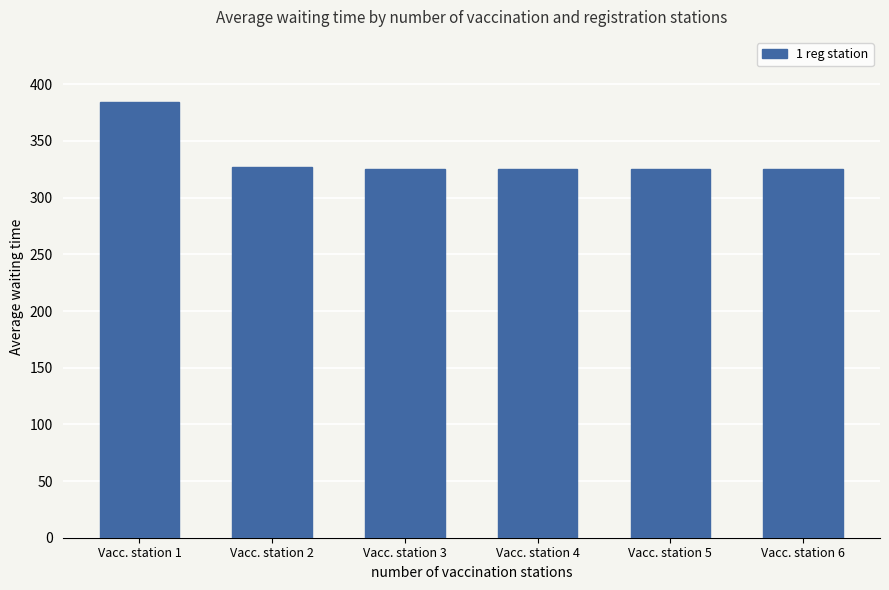

The value at Vacc. station 4 is 325.0. True or false?

True